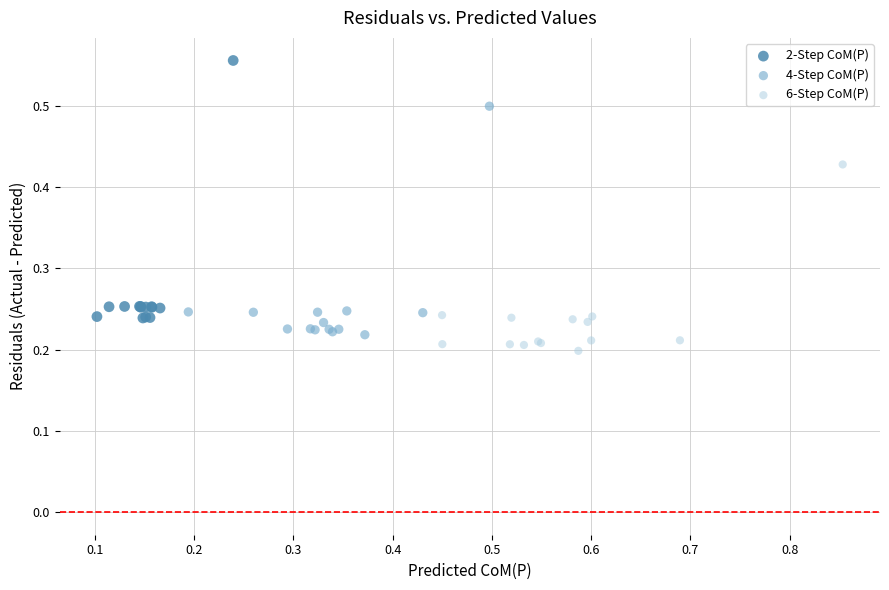

Which series reaches the minimum Y coordinate?

6-Step CoM(P)